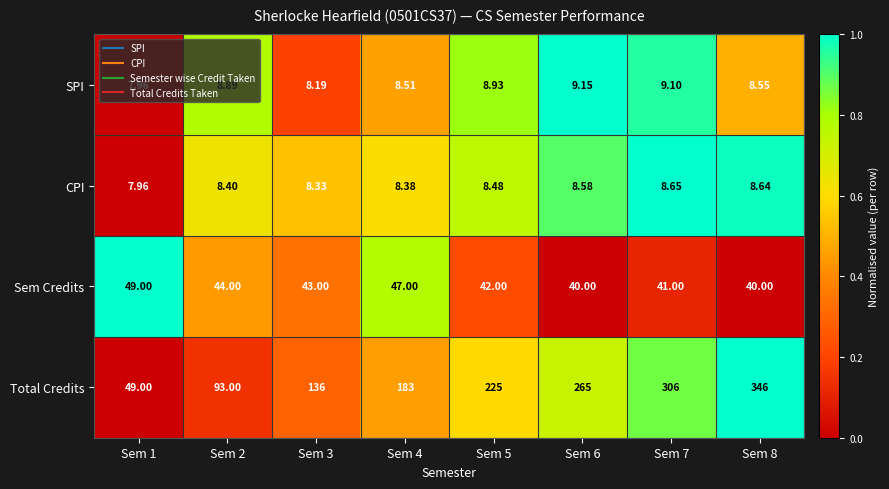

At which category is the sum across all series the highest?

Sem 8